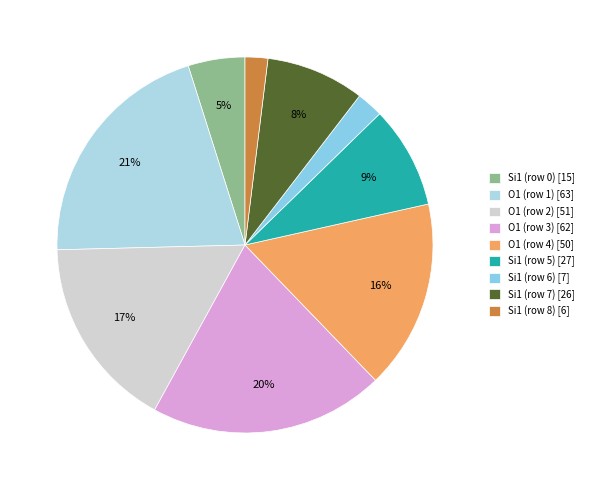

Combined, do O1 (row 1) and O1 (row 2) account for over 50%?

No